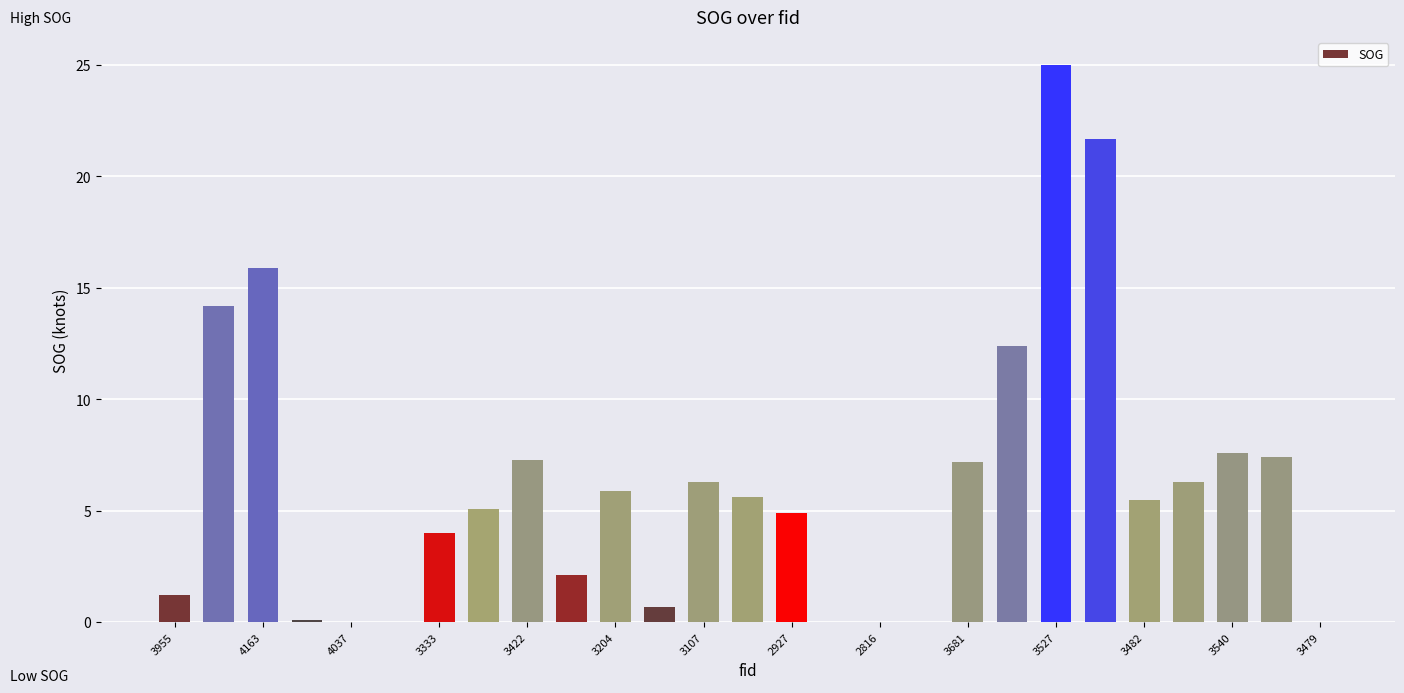

What is the maximum value shown in the chart?

25.0